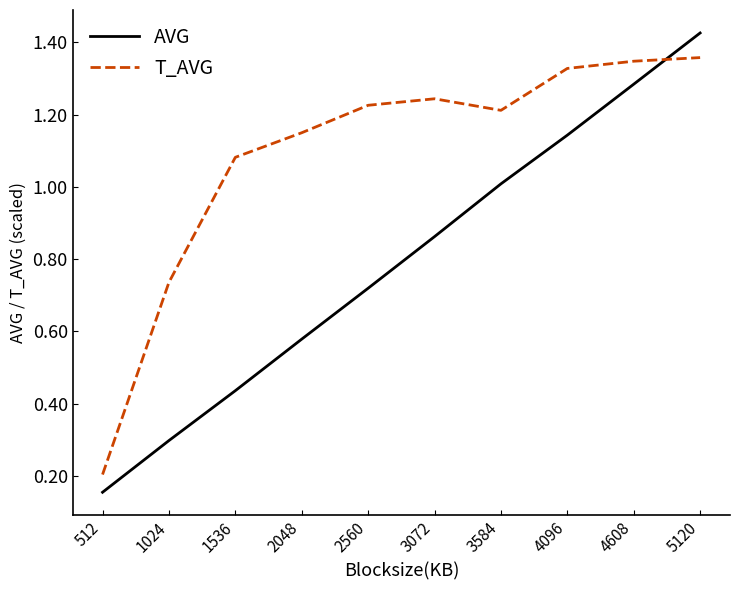

Is the value of T_AVG at 3584 greater than the value of AVG at 1536?

Yes